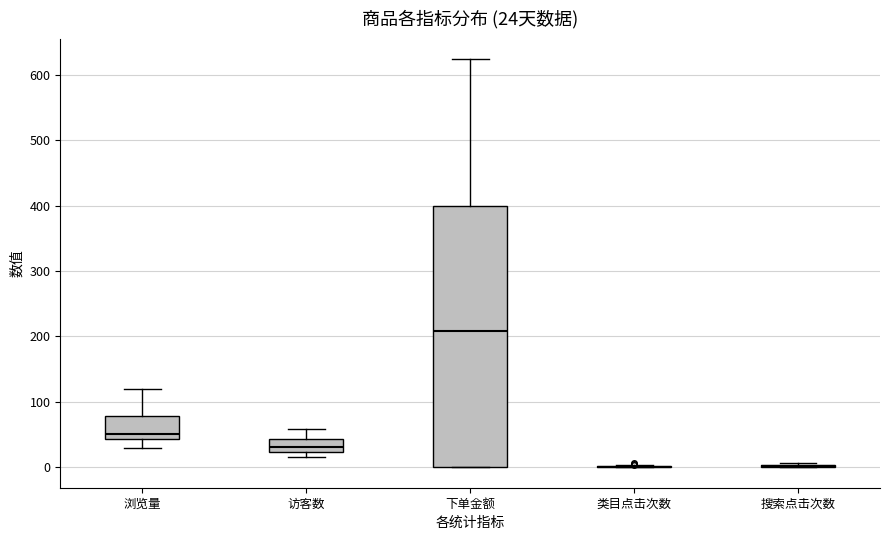

Comparing the boxes themselves (not the whiskers), which one is the tallest?

下单金额